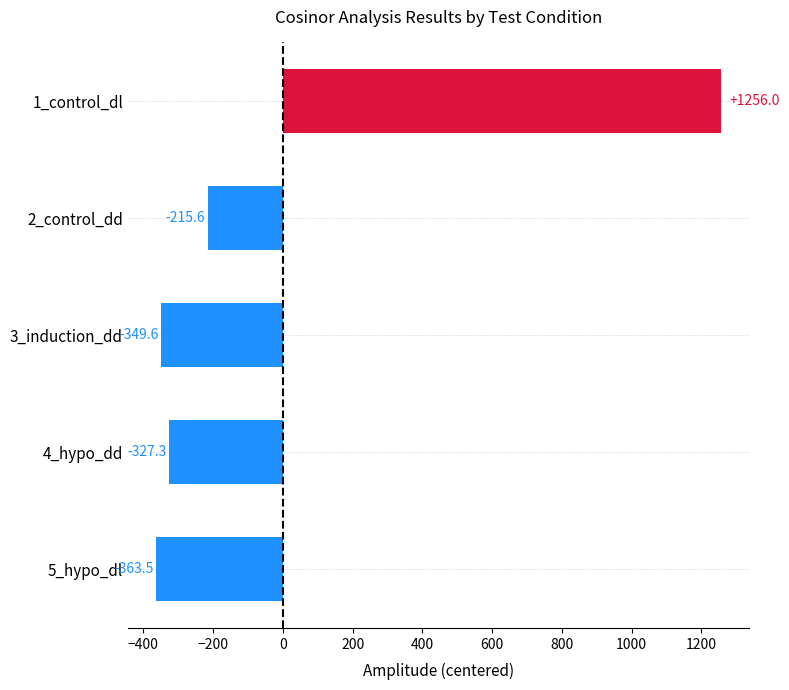

Is the value of mesor at 4_hypo_dd greater than the value of amplitude at 3_induction_dd?

Yes